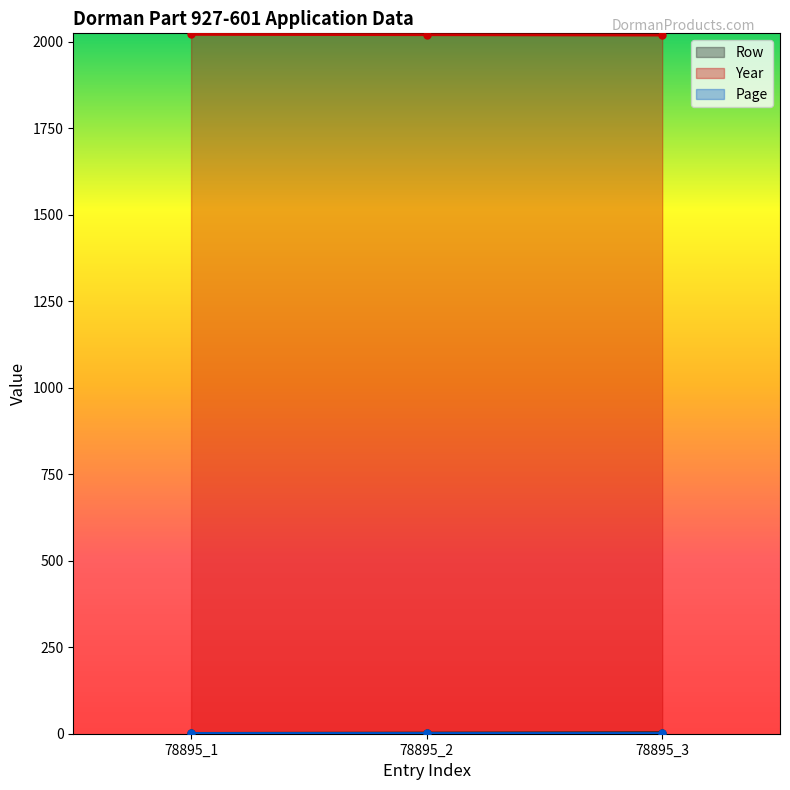

Is the value of Year at 78895_2 greater than the value of Row at 78895_3?

Yes